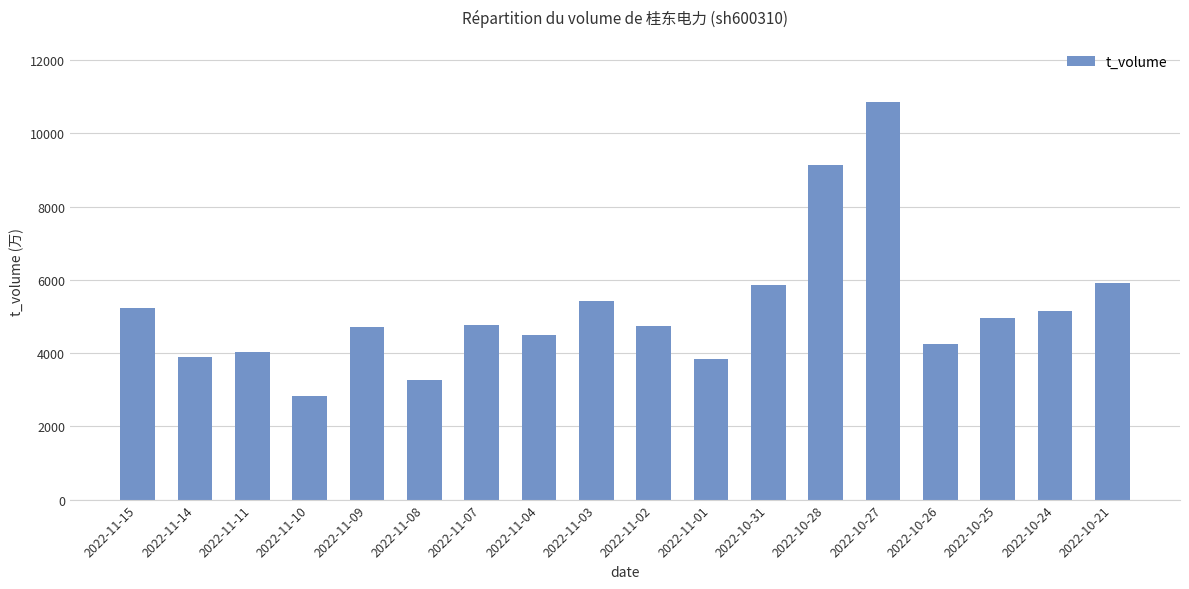

What is the difference between the second highest and minimum values?

6288